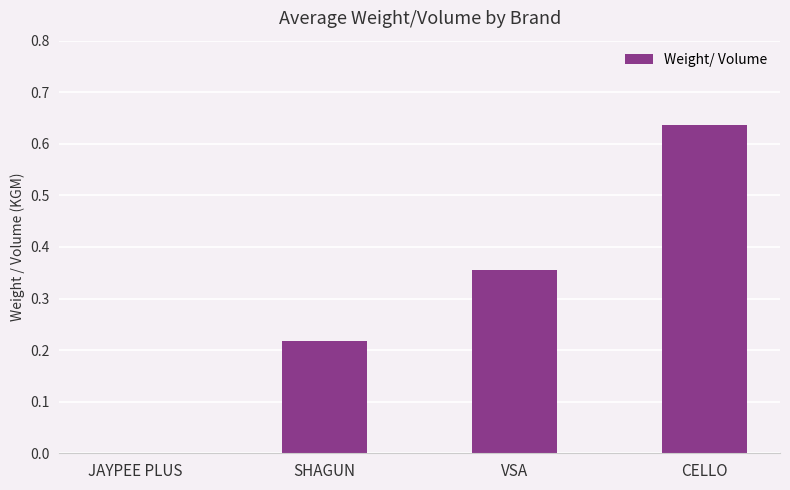

At which category does the chart reach its peak across all series?

CELLO